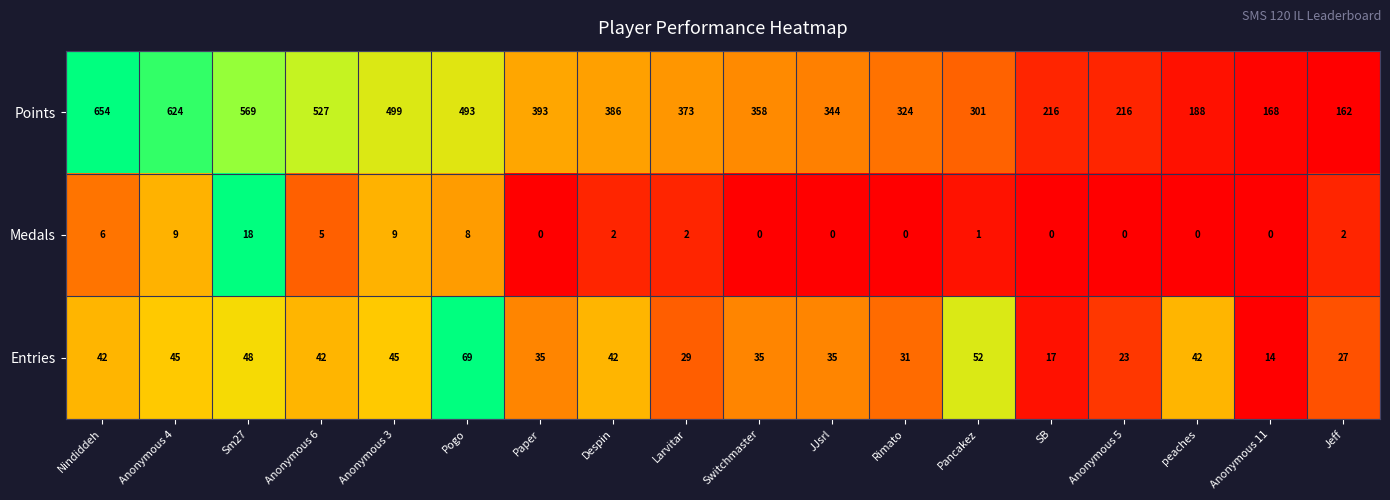

At which label does Medals reach its peak?

Sm27